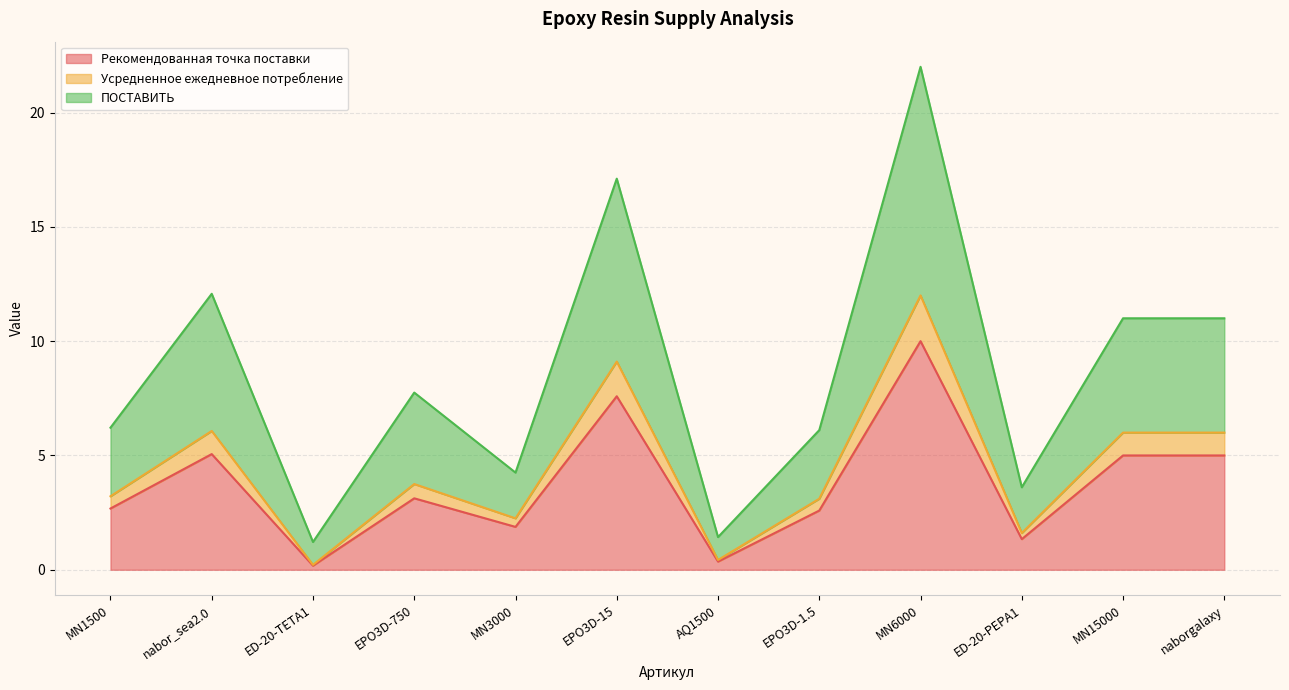

What value does the Рекомендованная точка поставки series have at MN1500?

2.7